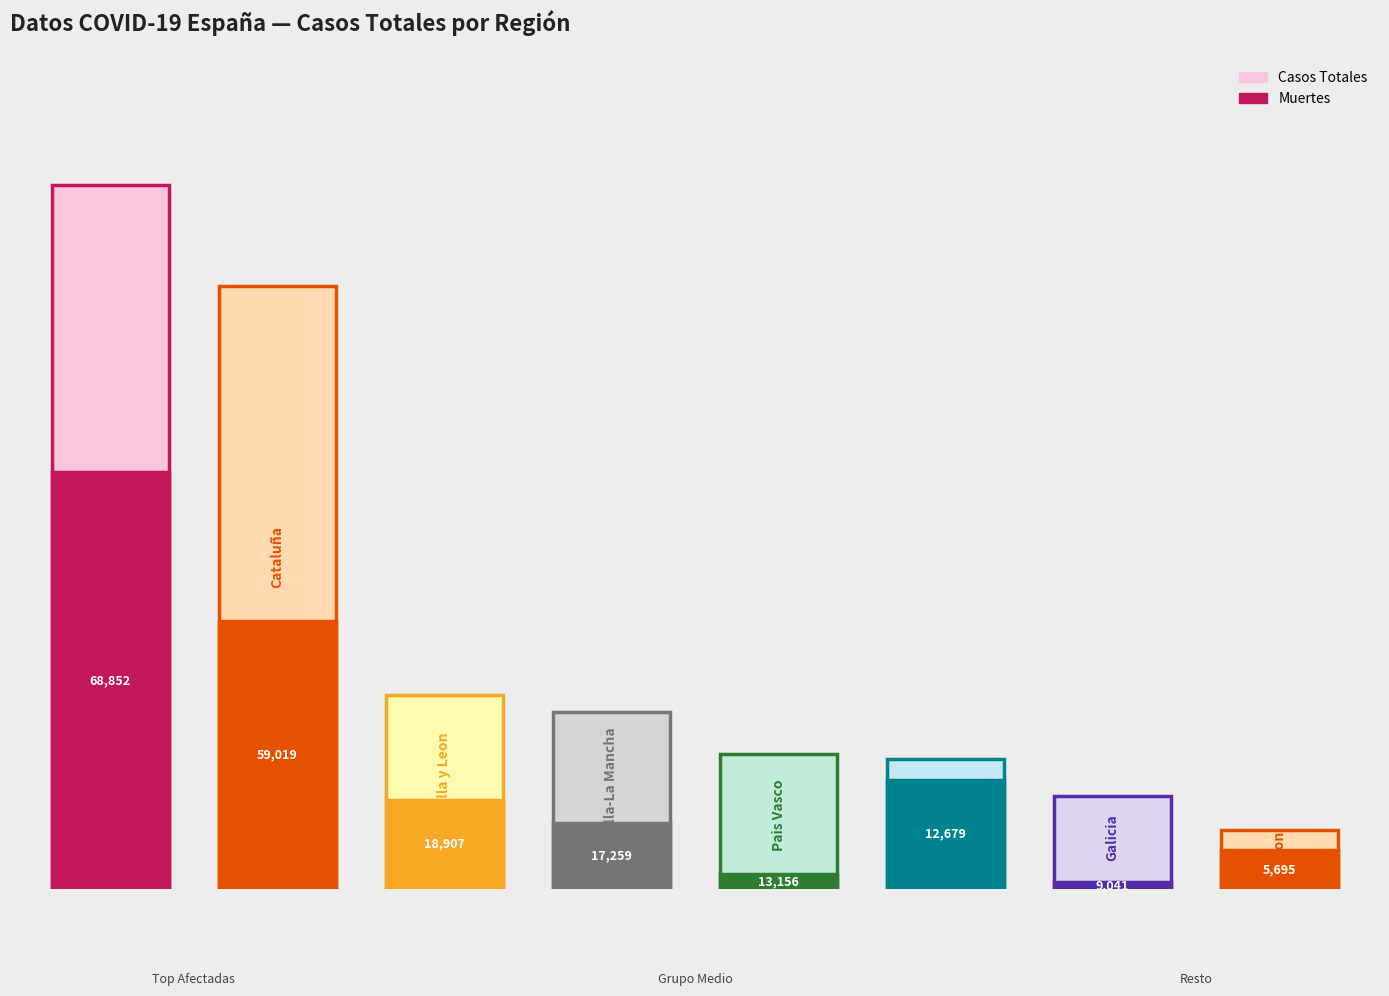

How many data points in Recuperados are less than 17259?

4